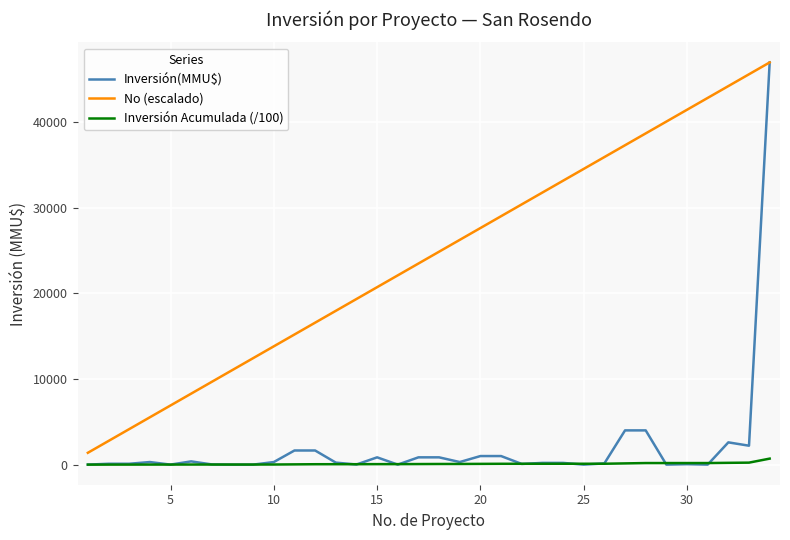

What is the maximum value shown in the chart?

47000.0